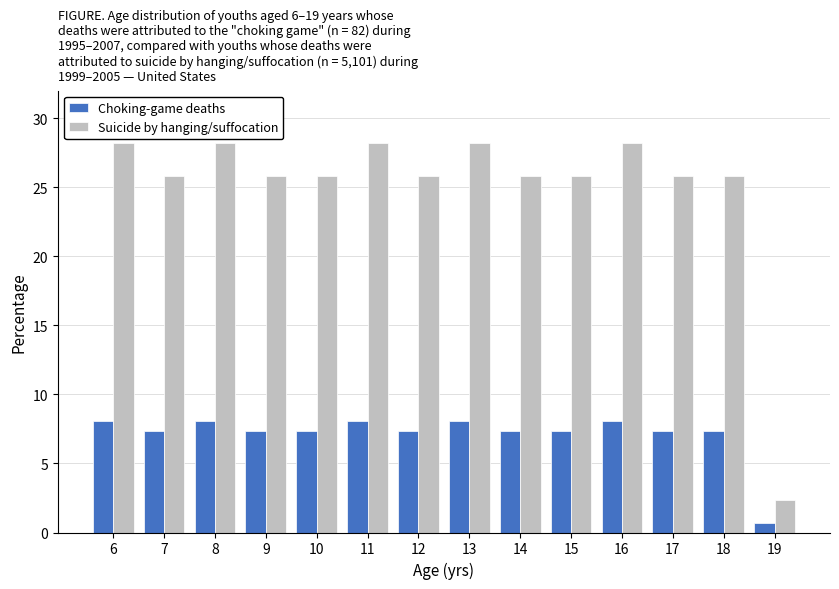

Reading left to right, extract all data points from this chart.

Choking-game deaths: 8.1	7.4	8.1	7.4	7.4	8.1	7.4	8.1	7.4	7.4	8.1	7.4	7.4	0.7
Suicide by hanging/suffocation: 28.2	25.8	28.2	25.8	25.8	28.2	25.8	28.2	25.8	25.8	28.2	25.8	25.8	2.3